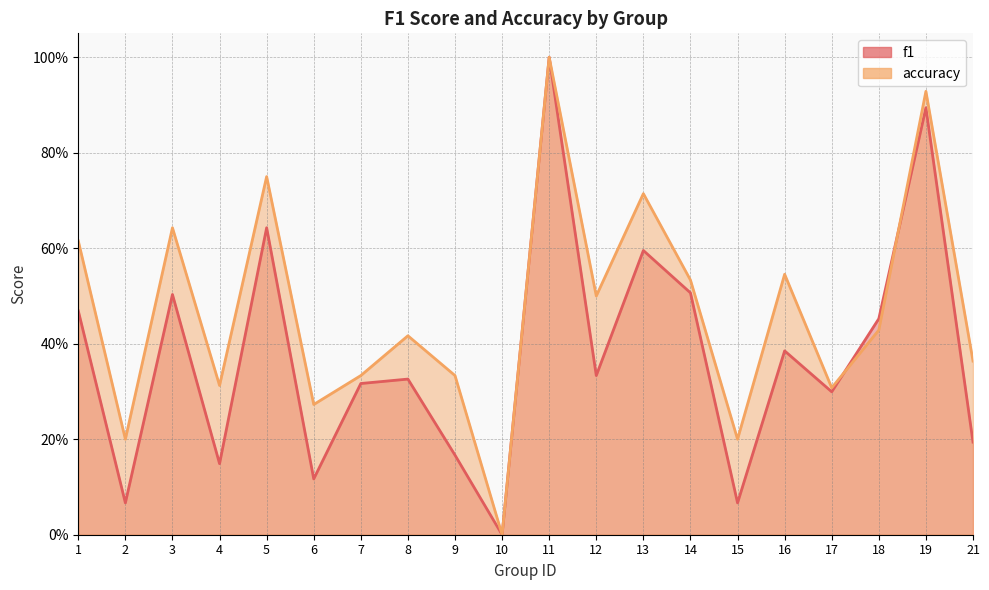

True or false: accuracy has a value of 0.3 at 1.

False